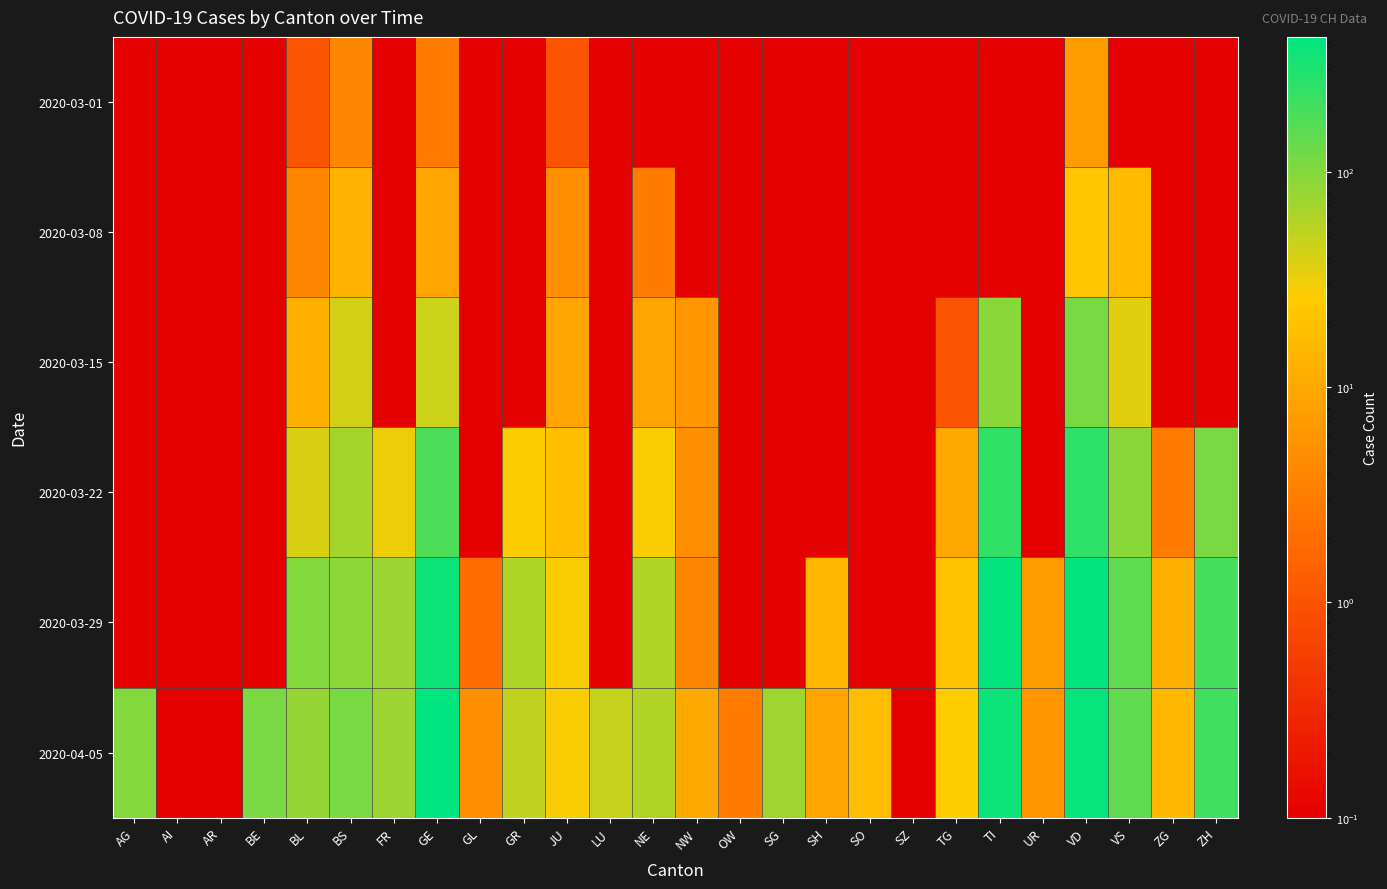

Reading right to left, transcribe all the data shown in this chart.

2020-03-01: ZH=0.1	ZG=0.1	VS=0.1	VD=7.0	UR=0.1	TI=0.1	TG=0.1	SZ=0.1	SO=0.1	SH=0.1	SG=0.1	OW=0.1	NW=0.1	NE=0.1	LU=0.1	JU=1.0	GR=0.1	GL=0.1	GE=3.0	FR=0.1	BS=4.0	BL=1.0	BE=0.1	AR=0.1	AI=0.1	AG=0.1
2020-03-08: ZH=0.1	ZG=0.1	VS=16.0	VD=22.0	UR=0.1	TI=0.1	TG=0.1	SZ=0.1	SO=0.1	SH=0.1	SG=0.1	OW=0.1	NW=0.1	NE=3.0	LU=0.1	JU=5.0	GR=0.1	GL=0.1	GE=9.0	FR=0.1	BS=13.0	BL=4.0	BE=0.1	AR=0.1	AI=0.1	AG=0.1
2020-03-15: ZH=0.1	ZG=0.1	VS=36.0	VD=113.0	UR=0.1	TI=92.0	TG=1.0	SZ=0.1	SO=0.1	SH=0.1	SG=0.1	OW=0.1	NW=6.0	NE=9.0	LU=0.1	JU=9.0	GR=0.1	GL=0.1	GE=46.0	FR=0.1	BS=42.0	BL=12.0	BE=0.1	AR=0.1	AI=0.1	AG=0.1
2020-03-22: ZH=110.0	ZG=3.0	VS=92.0	VD=259.0	UR=0.1	TI=246.0	TG=10.0	SZ=0.1	SO=0.1	SH=0.1	SG=0.1	OW=0.1	NW=5.0	NE=28.0	LU=0.1	JU=18.0	GR=27.0	GL=0.1	GE=179.0	FR=32.0	BS=69.0	BL=40.0	BE=0.1	AR=0.1	AI=0.1	AG=0.1
2020-03-29: ZH=194.0	ZG=12.0	VS=153.0	VD=409.0	UR=7.0	TI=402.0	TG=21.0	SZ=0.1	SO=0.1	SH=15.0	SG=0.1	OW=0.1	NW=4.0	NE=60.0	LU=0.1	JU=28.0	GR=63.0	GL=2.0	GE=365.0	FR=76.0	BS=90.0	BL=99.0	BE=0.1	AR=0.1	AI=0.1	AG=0.1
2020-04-05: ZH=207.0	ZG=15.0	VS=147.0	VD=394.0	UR=6.0	TI=370.0	TG=26.0	SZ=0.1	SO=17.0	SH=9.0	SG=75.0	OW=3.0	NW=10.0	NE=61.0	LU=49.0	JU=28.0	GR=51.0	GL=5.0	GE=424.0	FR=77.0	BS=112.0	BL=82.0	BE=109.0	AR=0.1	AI=0.1	AG=100.0